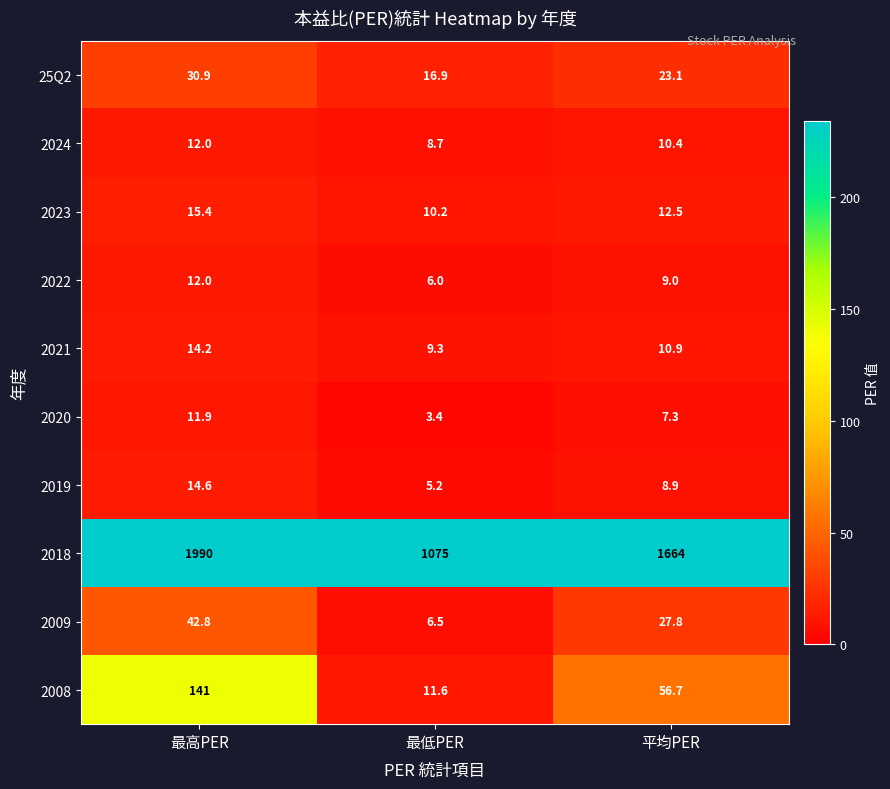

At how many categories does at least one series exceed 949?

3